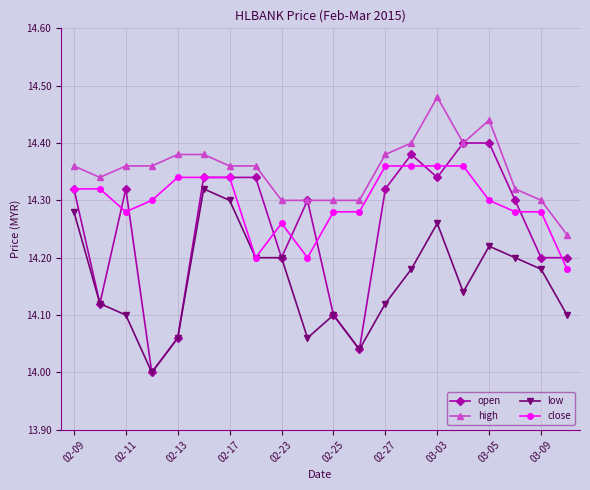

Rank the series by their average value, from lowest to highest.

low, open, close, high